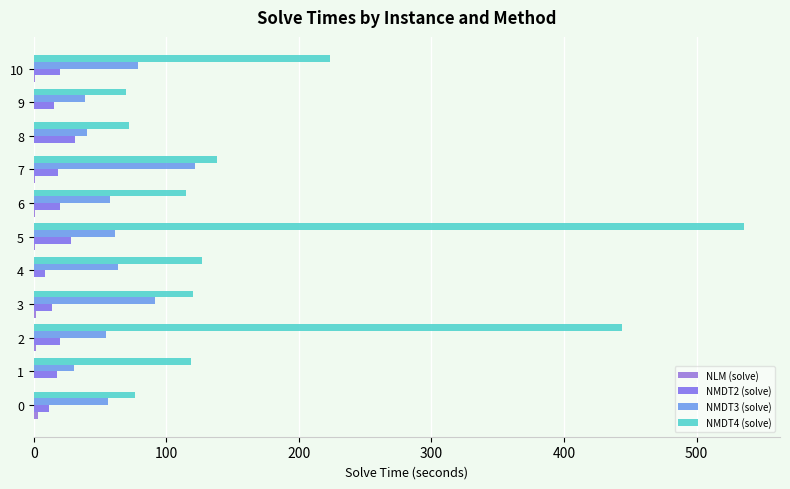

What is the smallest value displayed?

0.2